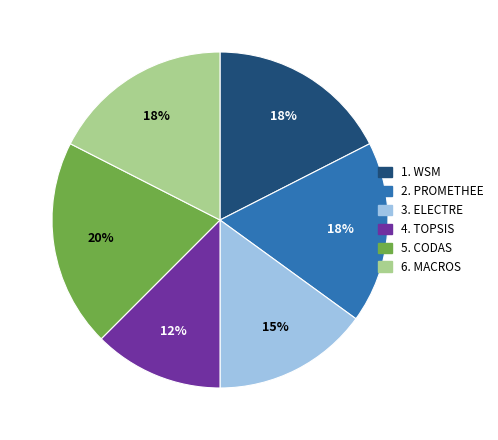

Does any single category account for the majority?

No